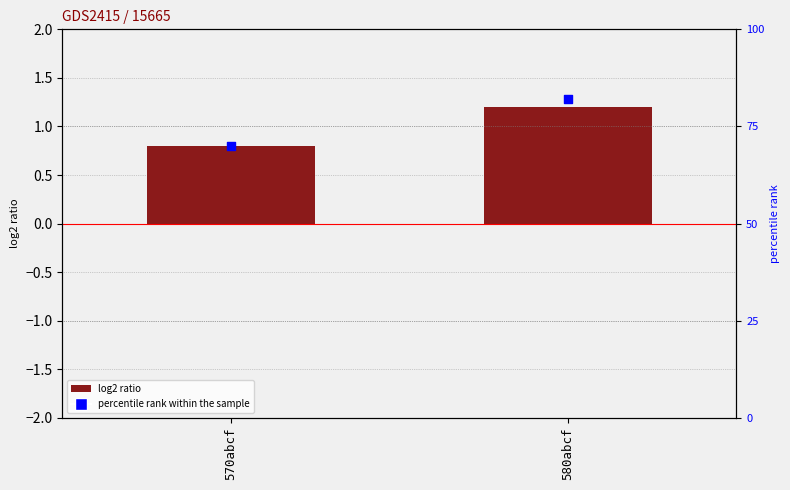

What are all the series names shown in the legend?

log2 ratio, percentile rank within the sample